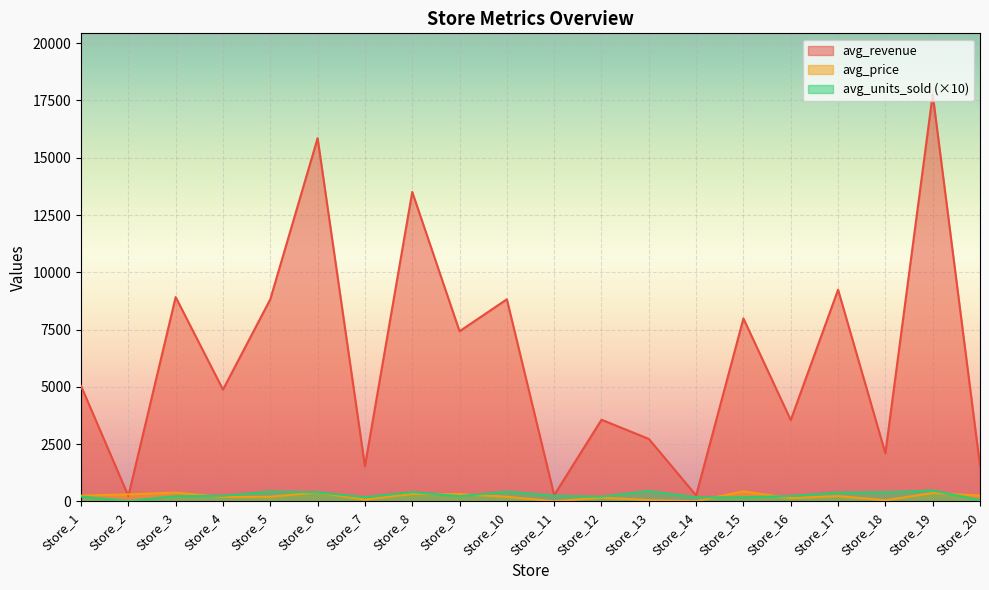

At which category is the sum across all series the highest?

Store_19